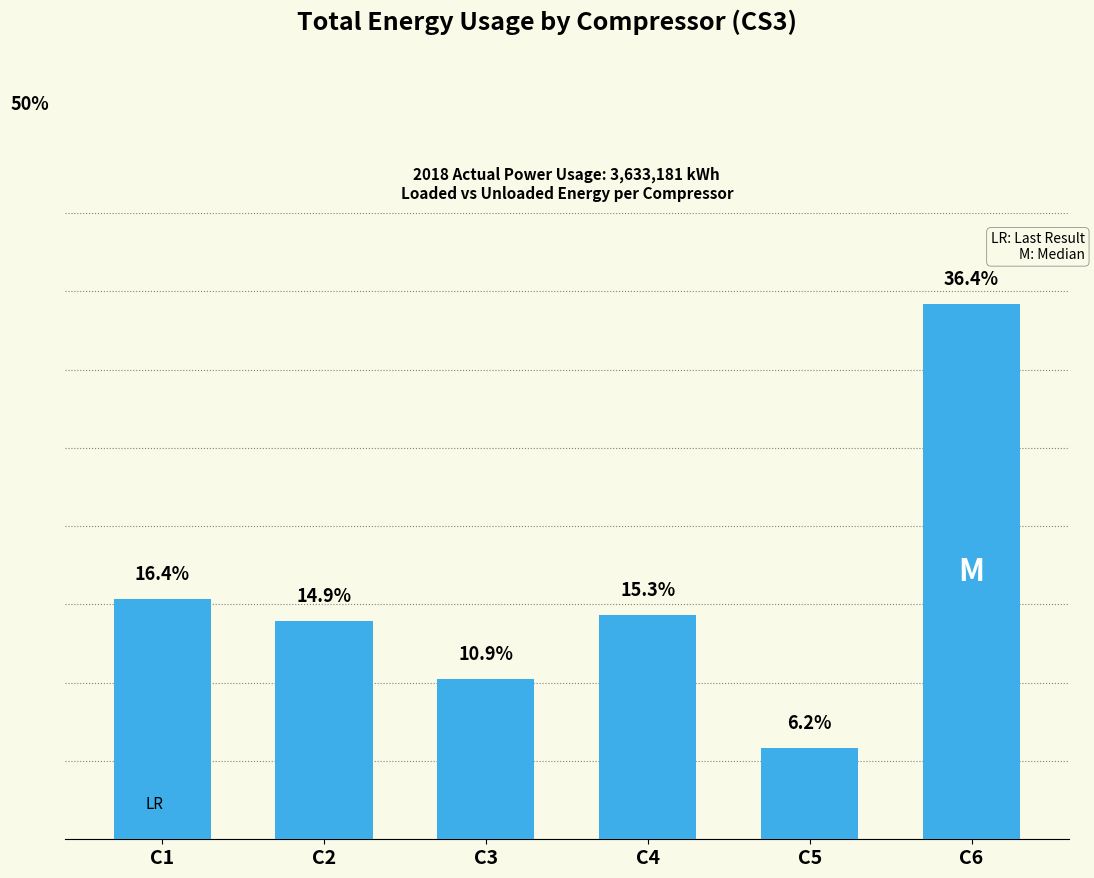

The value at C5 is 178118.0. True or false?

False